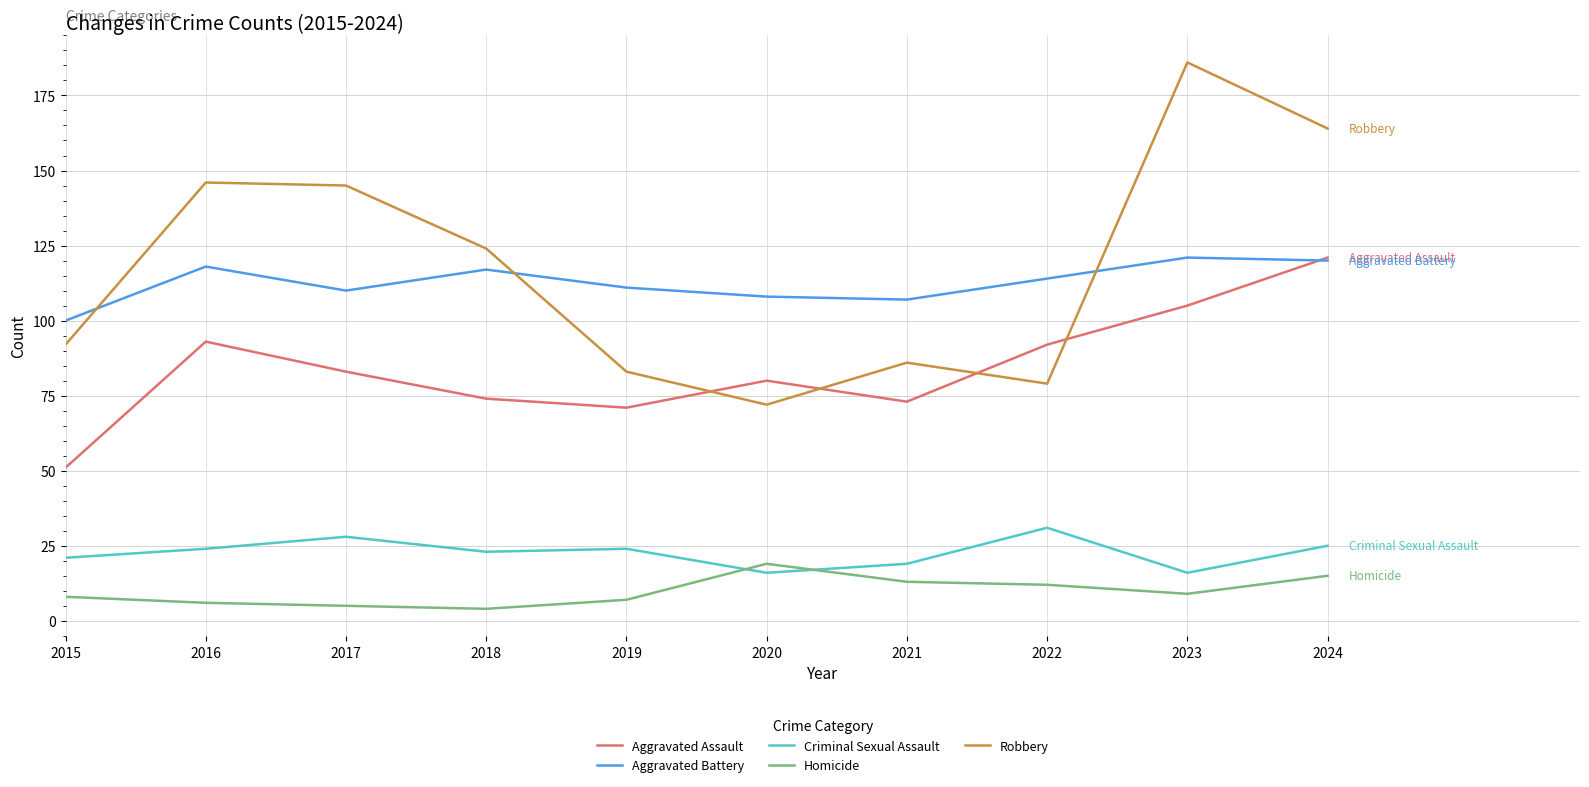

Where is the first local minimum for Aggravated Battery?

2017